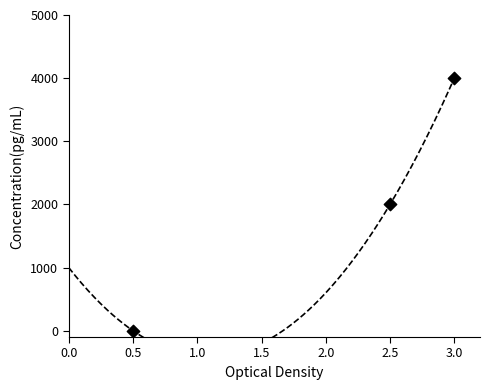

What is the range of Y values (max minus min)?

4000